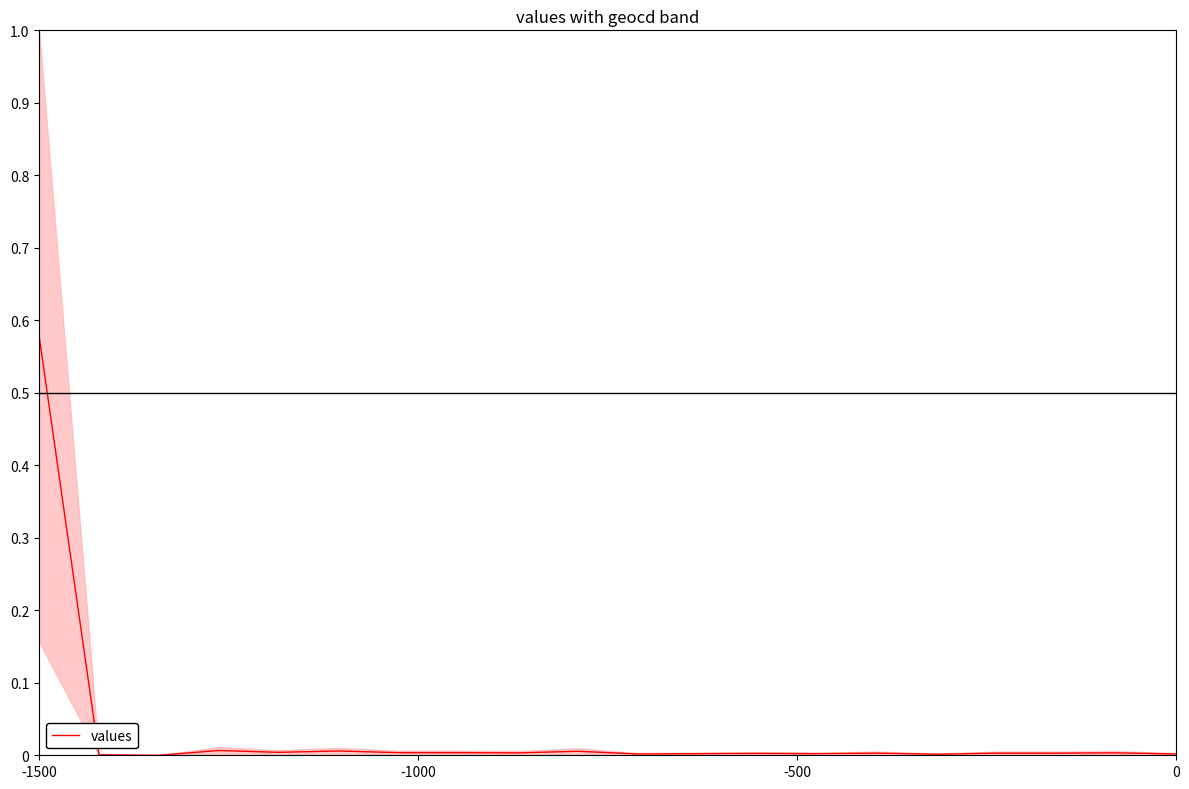

What is the maximum value shown in the chart?

0.6